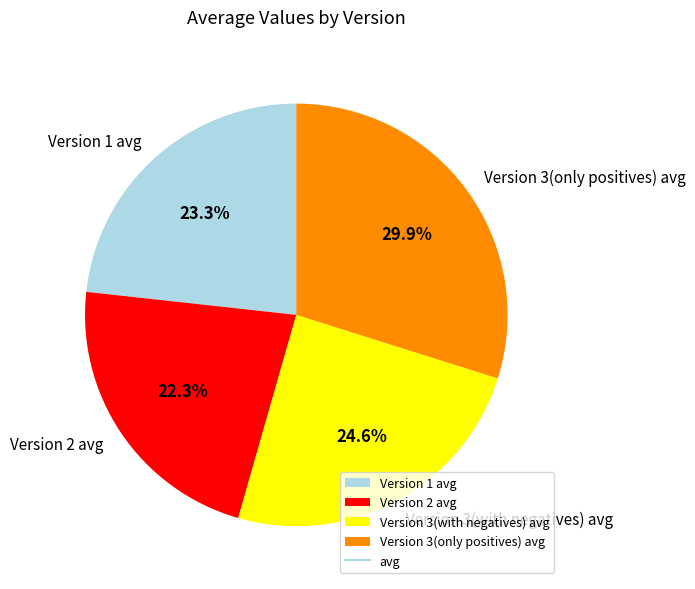

To the nearest percent, what percentage of the pie is Version 1 avg?

23%